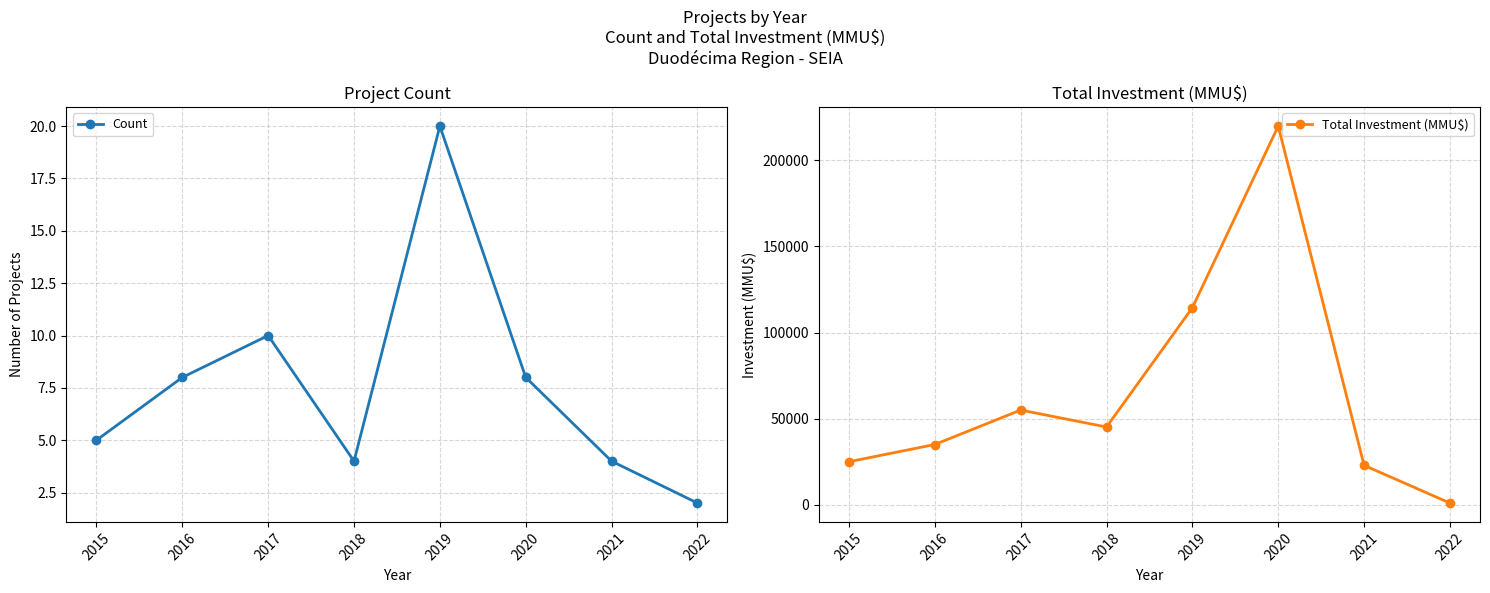

What are all the series names shown in the legend?

Count, Total Investment (MMU$)